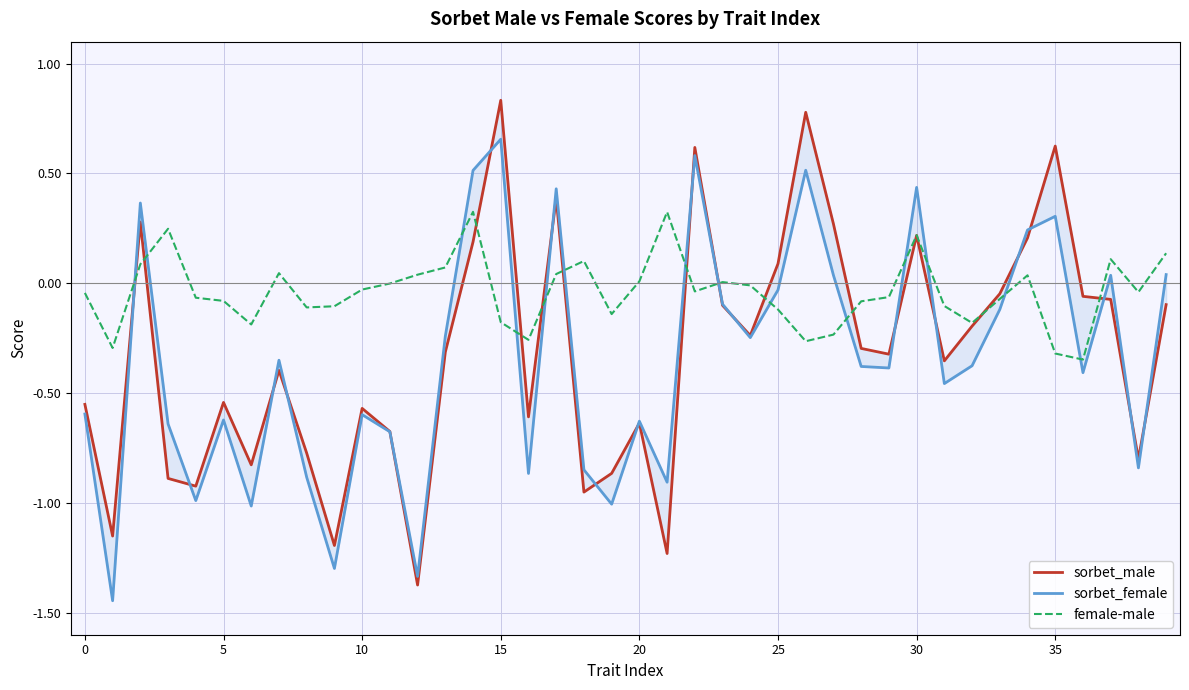

At which label does sorbet_female reach its peak?

15